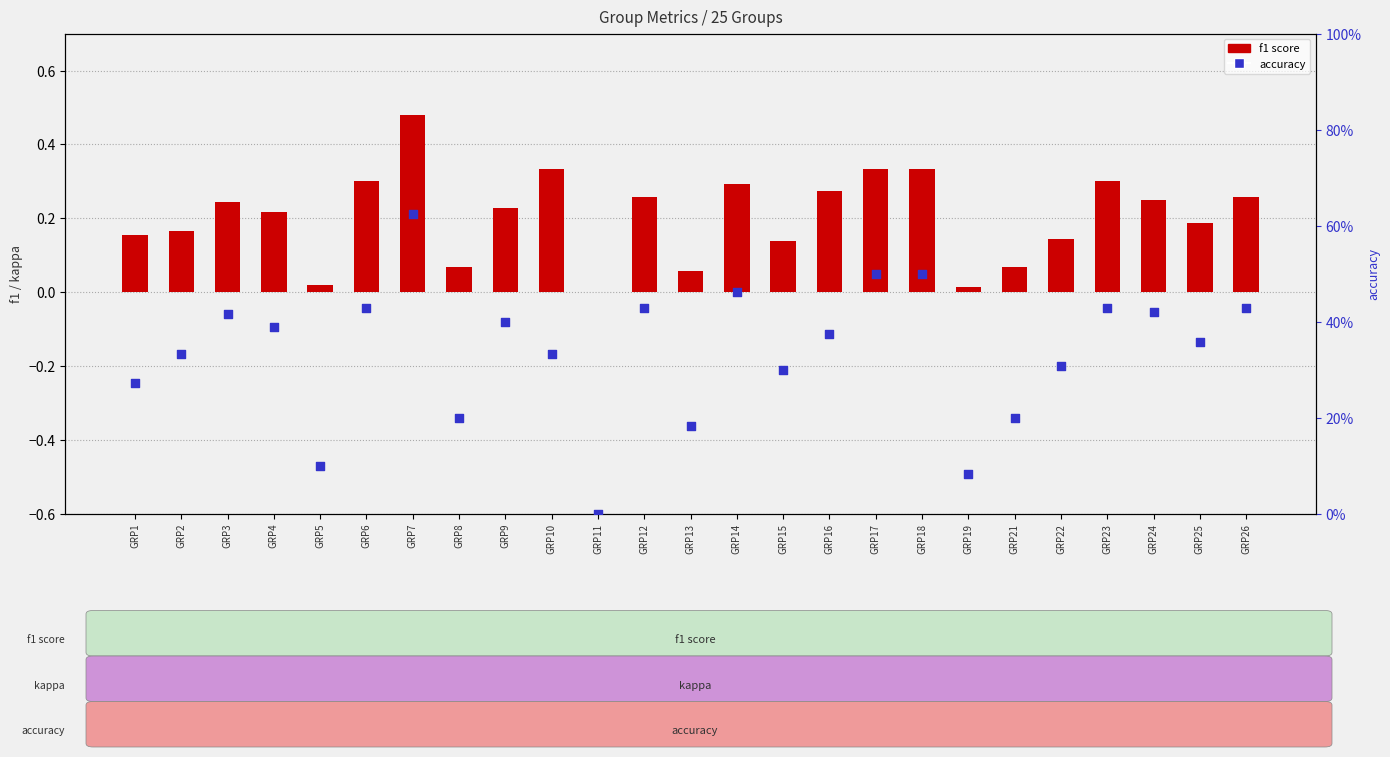

Which series reaches the maximum Y coordinate?

accuracy